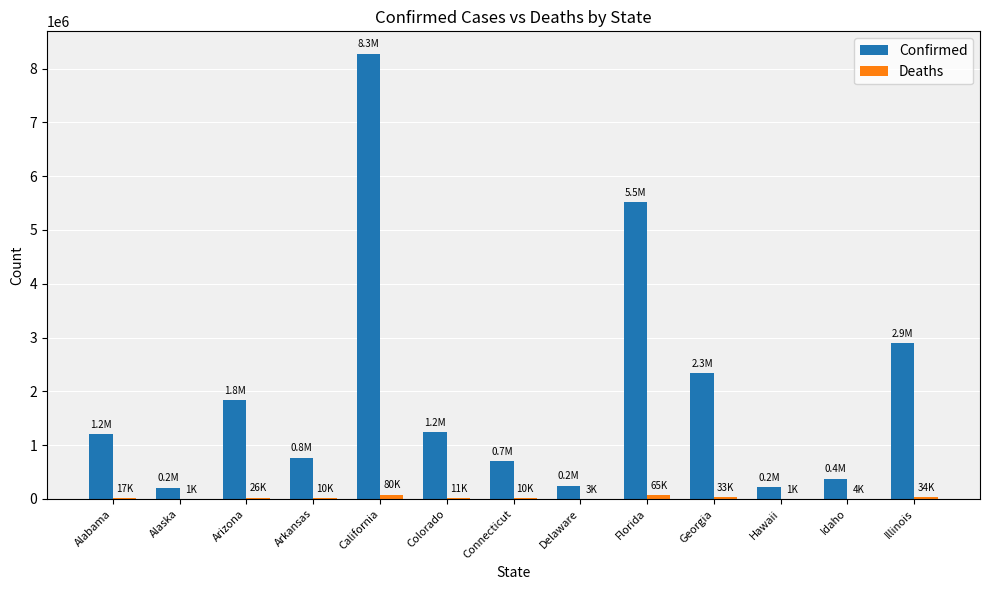

At which label does Confirmed reach its peak?

California